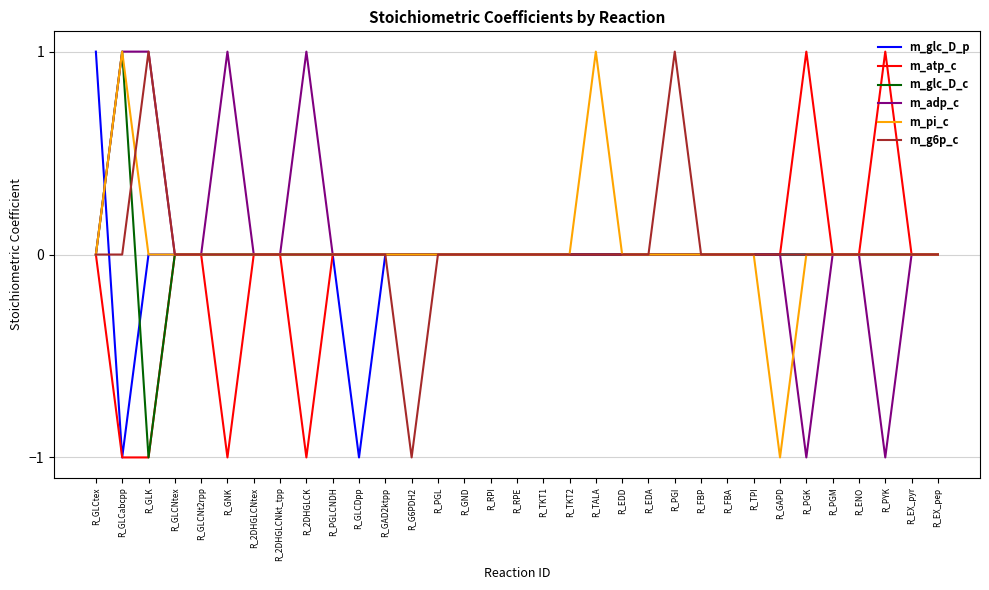

True or false: m_atp_c has a value of 0 at R_EDD.

True